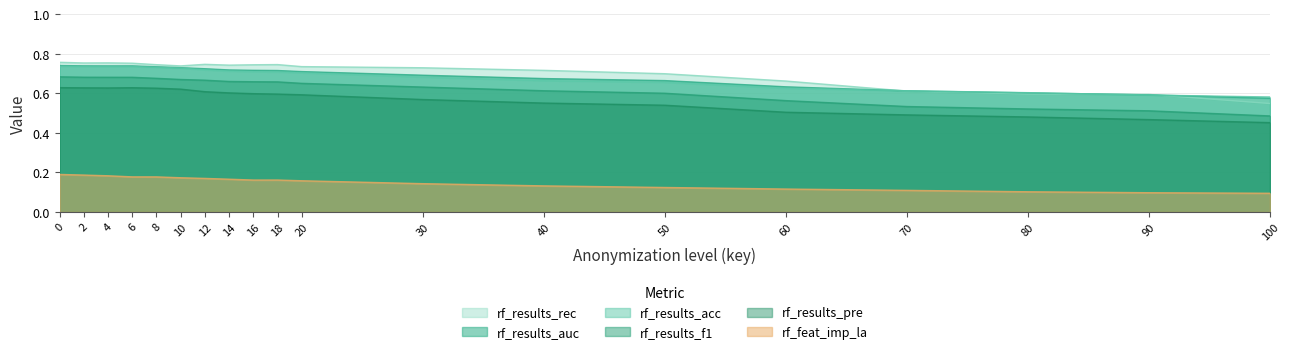

Which series has the largest range (max minus min)?

rf_results_rec